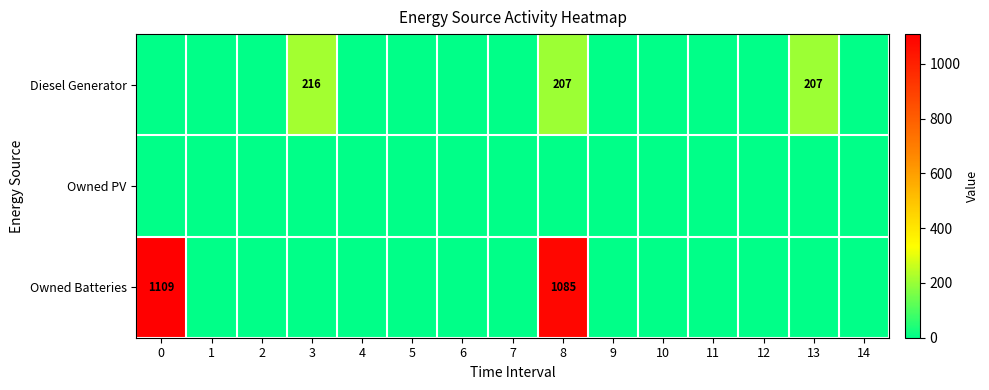

The value of Owned Batteries at 0 is 1109. True or false?

True